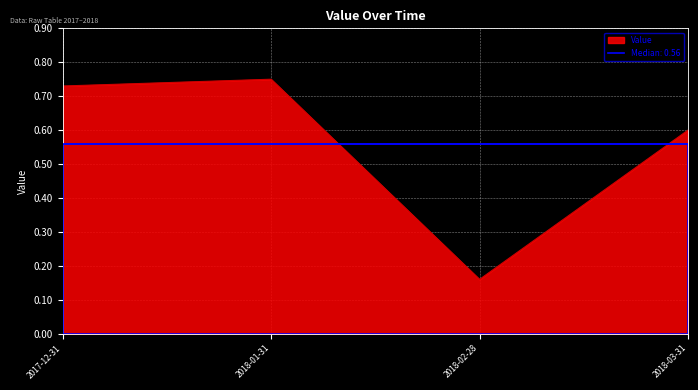

Between 2018-03-31 and 2018-02-28, which is larger?

2018-03-31